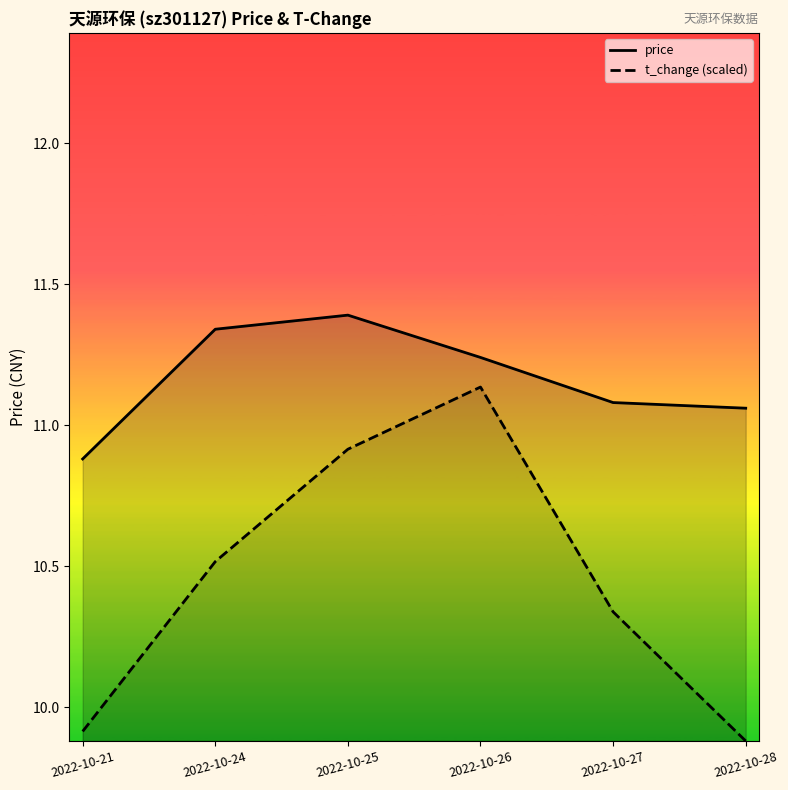

True or false: t_change has more than 2 points higher than both neighbors.

False